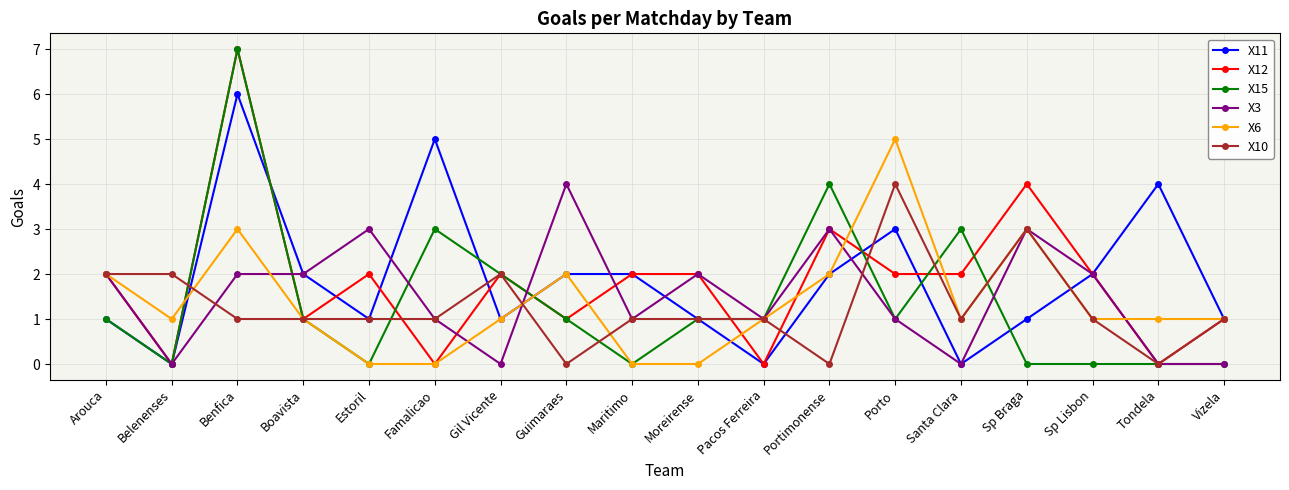

What is the difference between the X11 values at Guimaraes and Vizela?

1